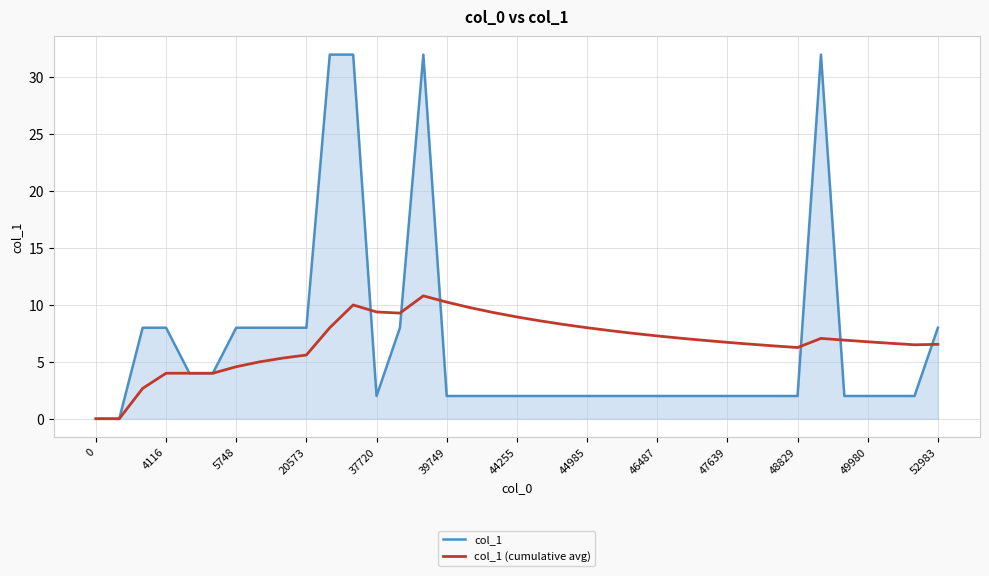

Which series has the widest spread of values?

col_1